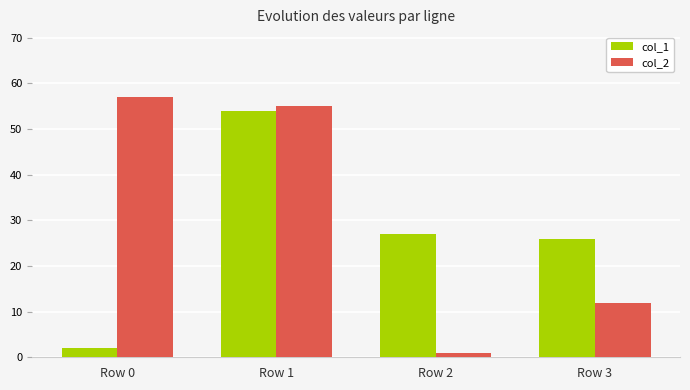

What are all the series names shown in the legend?

col_1, col_2